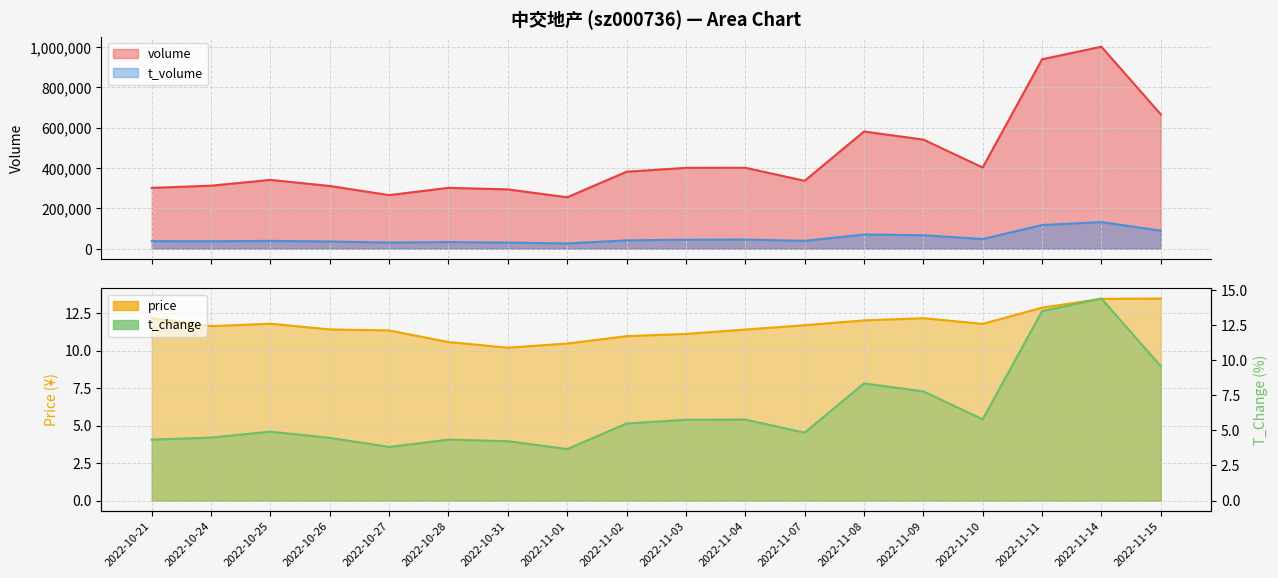

What is the difference between the maximum and second lowest values in the volume series?

735686.0